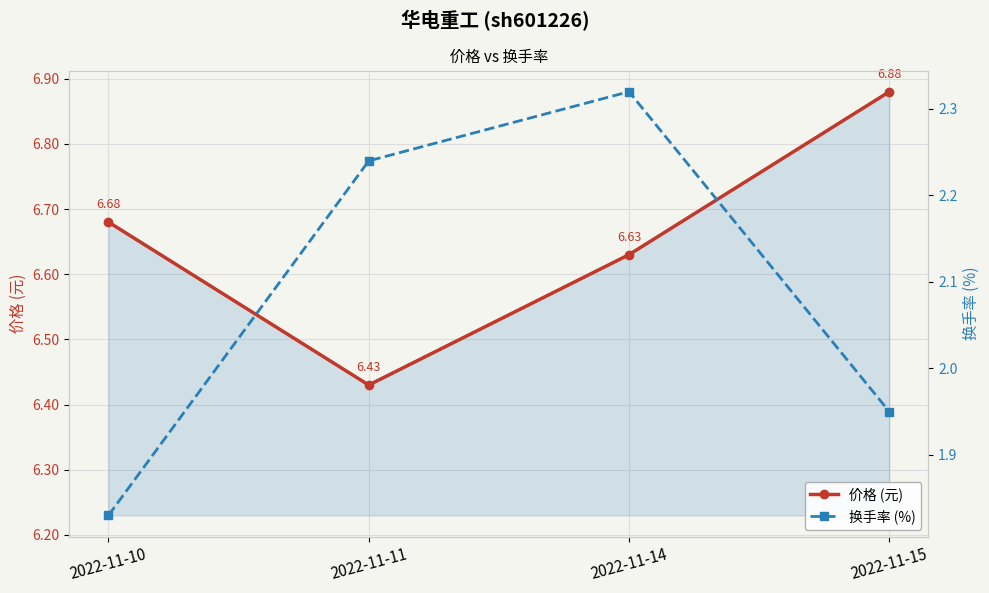

True or false: 换手率 (%) and 价格 (元) intersect in this chart.

False